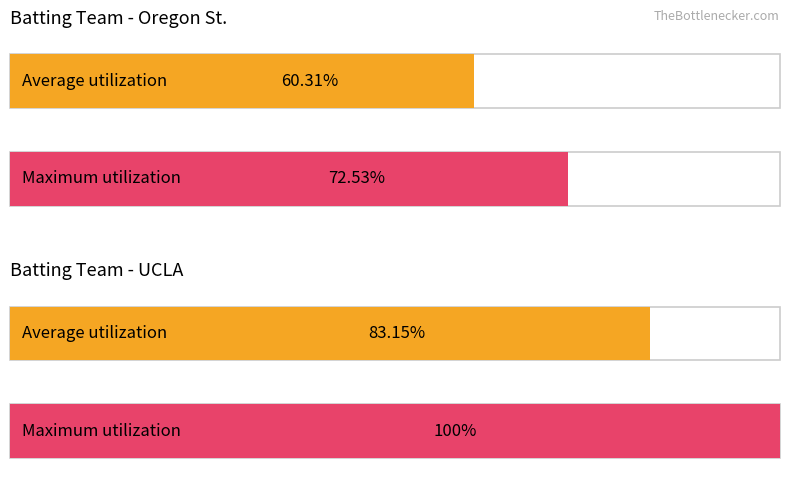

Is it true that UCLA events per inning equals 2 at 0-1?

False